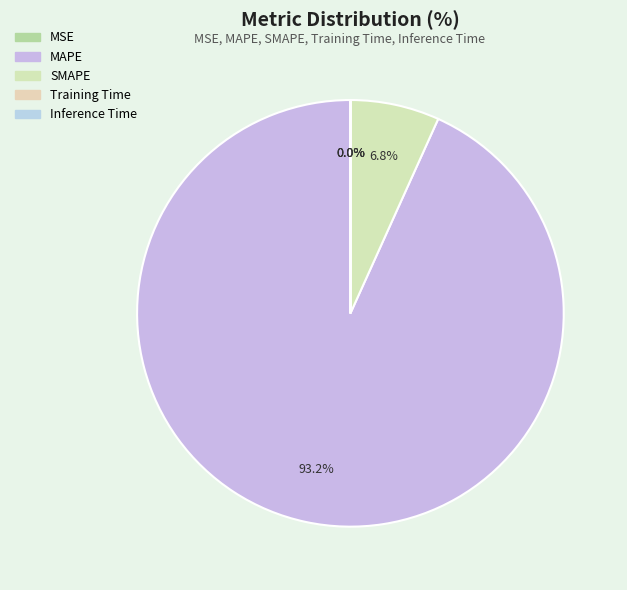

What is the smallest slice in the pie chart?

MSE